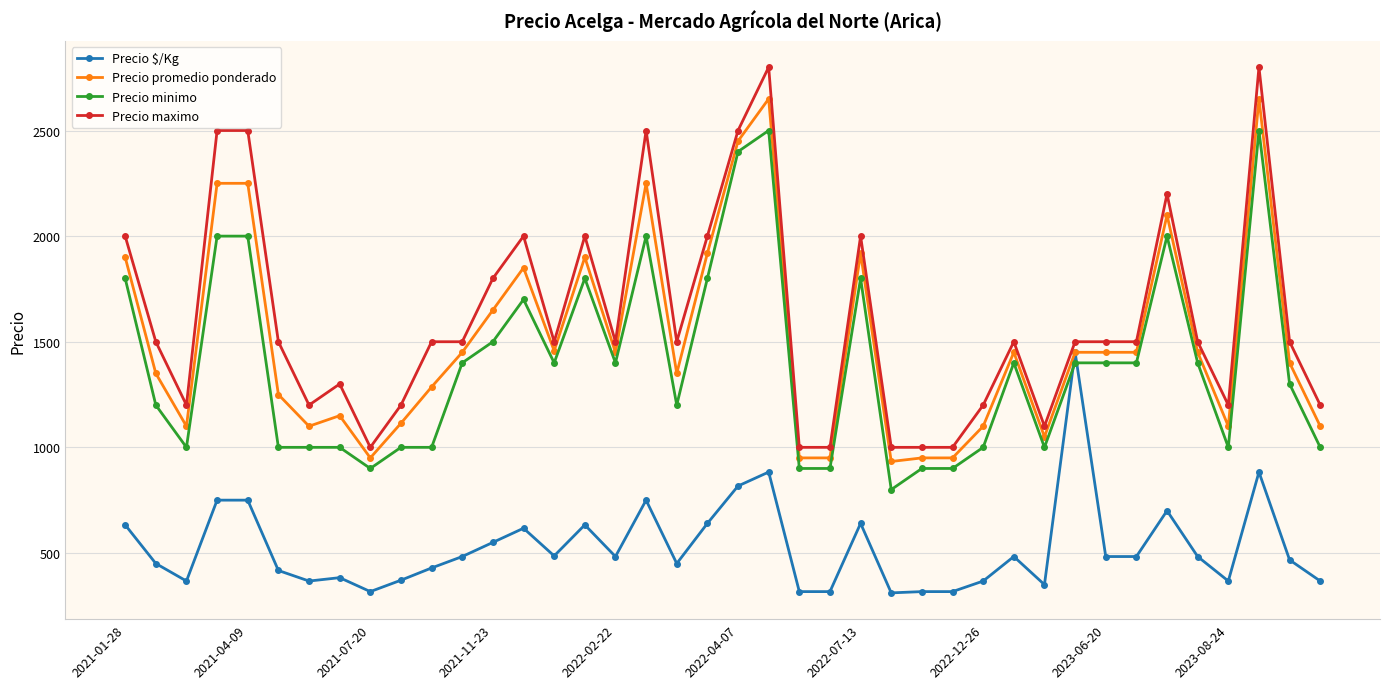

List the series in order of their peak value, highest first.

Precio maximo, Precio promedio ponderado, Precio minimo, Precio $/Kg